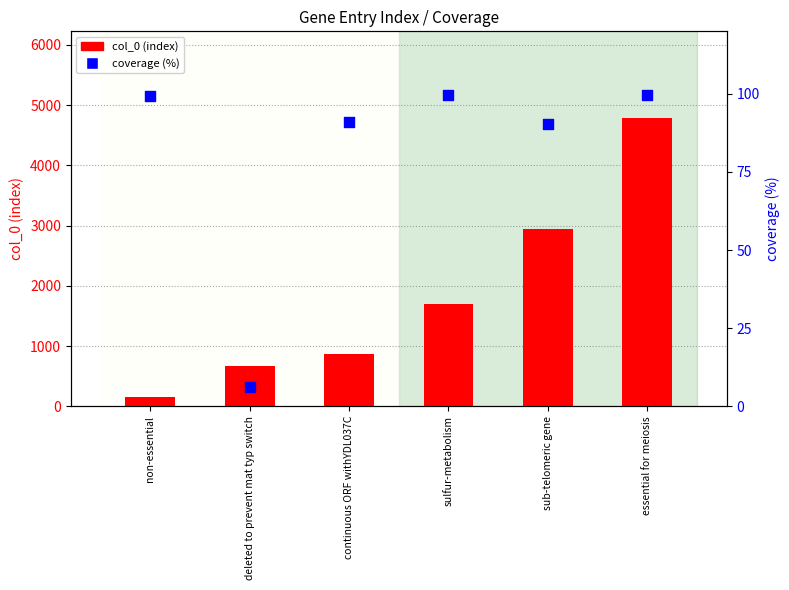

At which category is the sum across all series the highest?

essential for meiosis